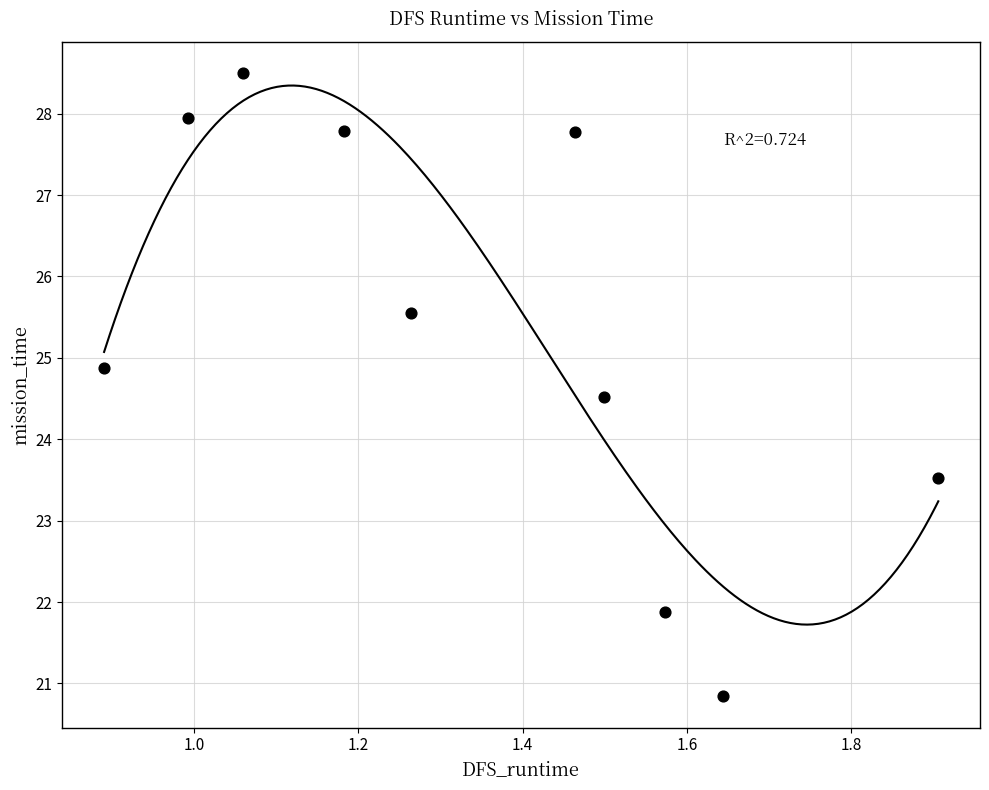

What is the range of Y values (max minus min)?

7.7